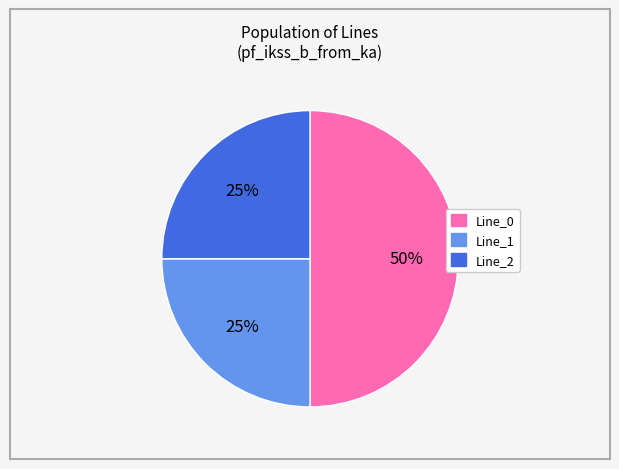

What is the majority slice?

Line_0